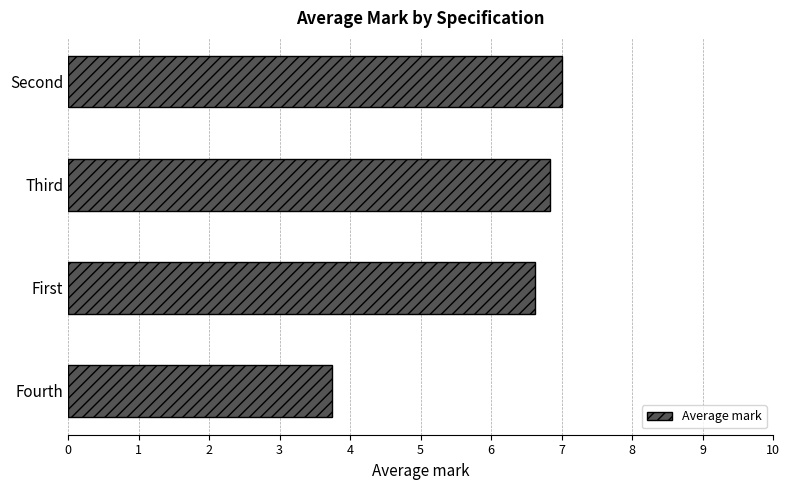

What is the change in value from Fourth to Third?

+3.1